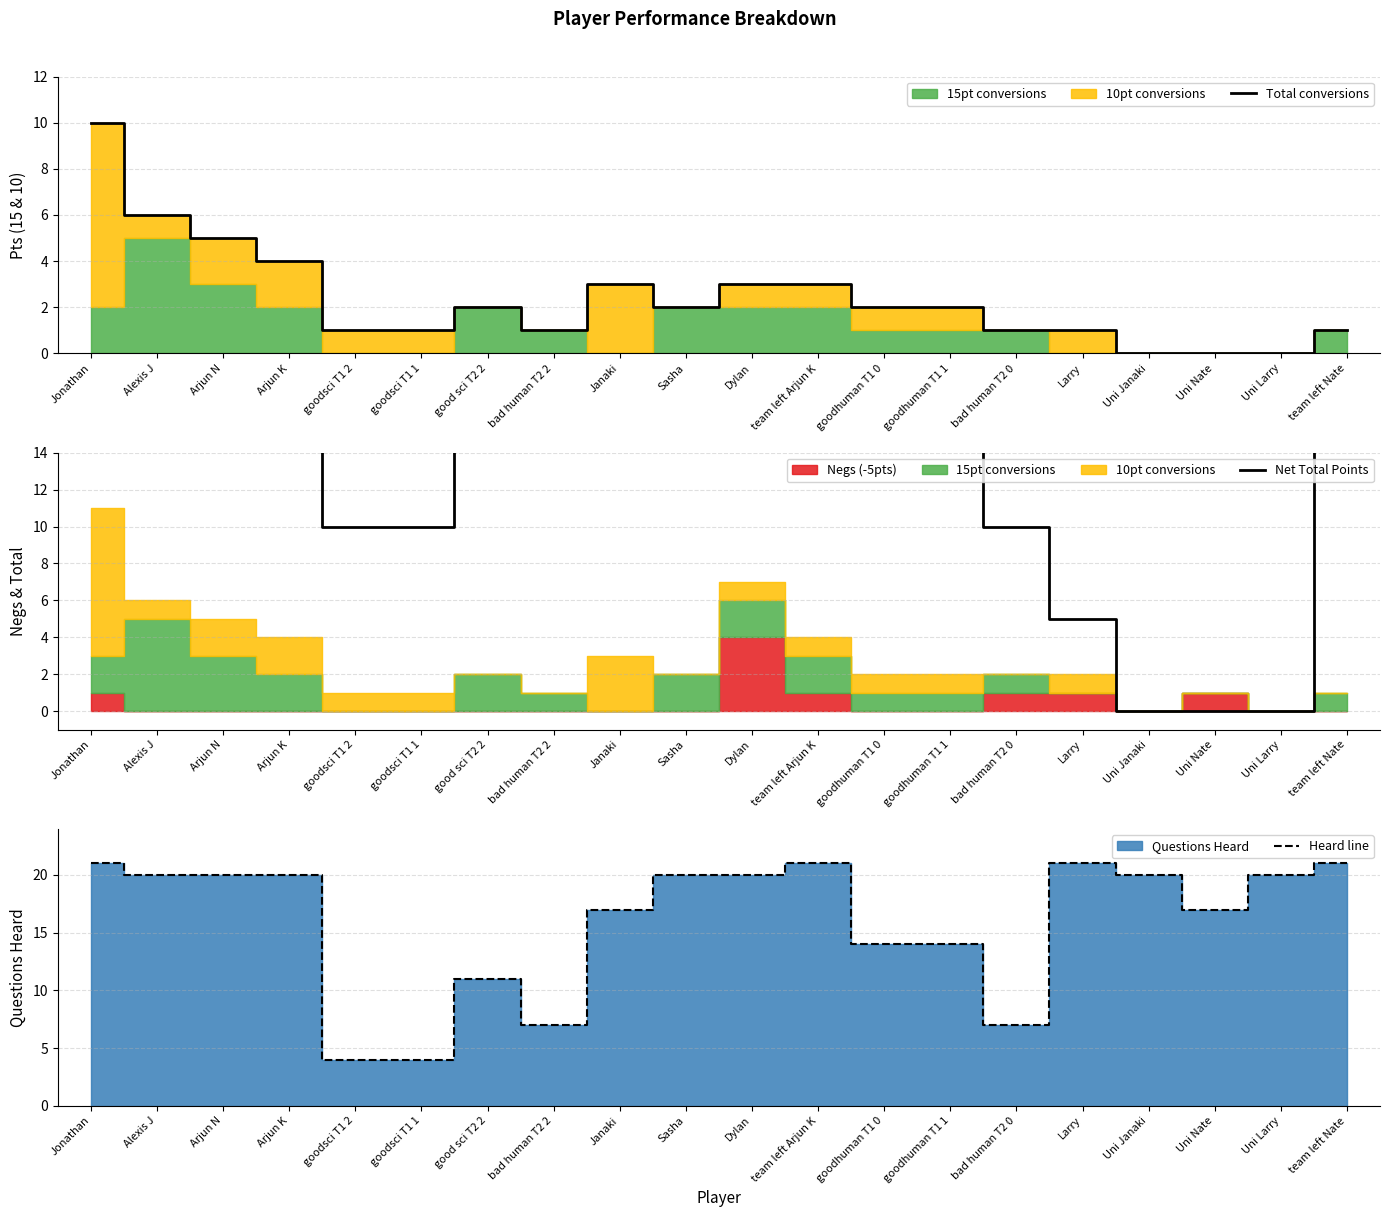

What is the maximum value for Total conversions?

10